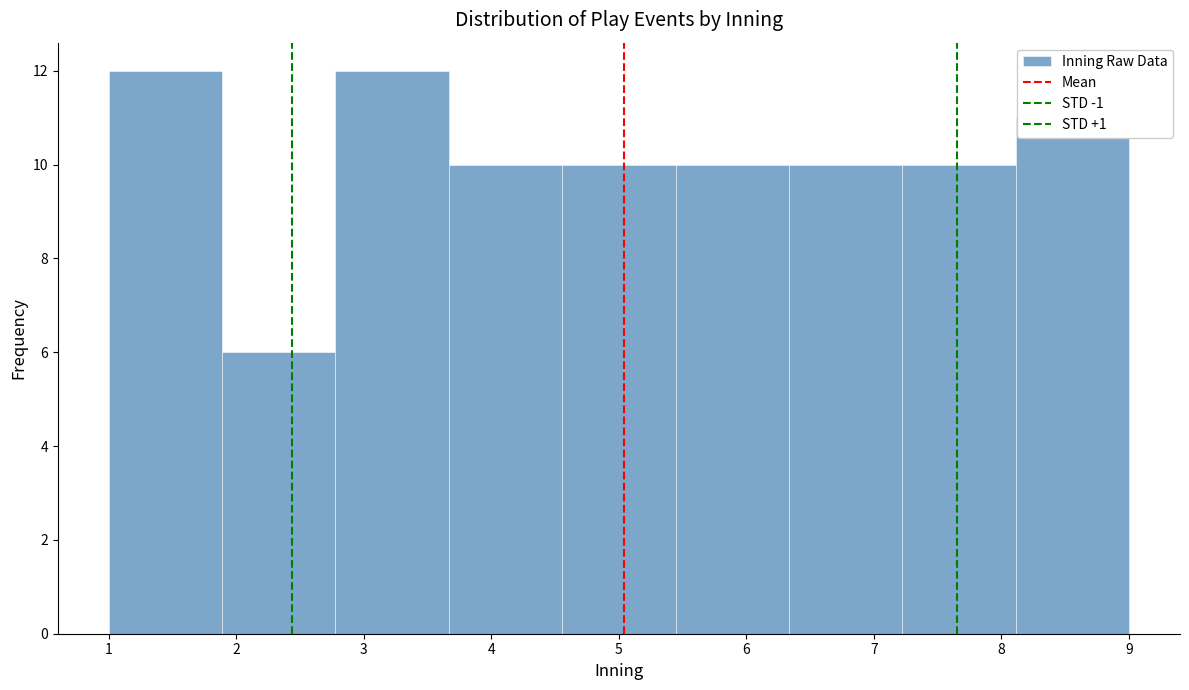

Reading left to right, list every bar in this chart as the range it spans on the x-axis followed by its height. Neither the bar edges nor the heights are printed on the chart, so give them approximately, as read against the axes.

1.0 to 1.9: 12
1.9 to 2.8: 6
2.8 to 3.7: 12
3.7 to 4.6: 10
4.6 to 5.4: 10
5.4 to 6.3: 10
6.3 to 7.2: 10
7.2 to 8.1: 10
8.1 to 9.0: 11